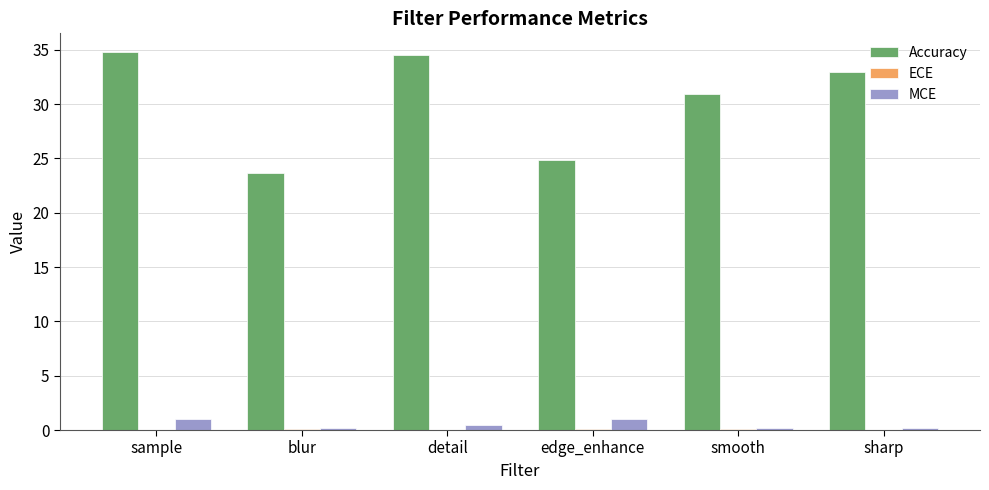

The Accuracy series shows 15.7 at blur. True or false?

False